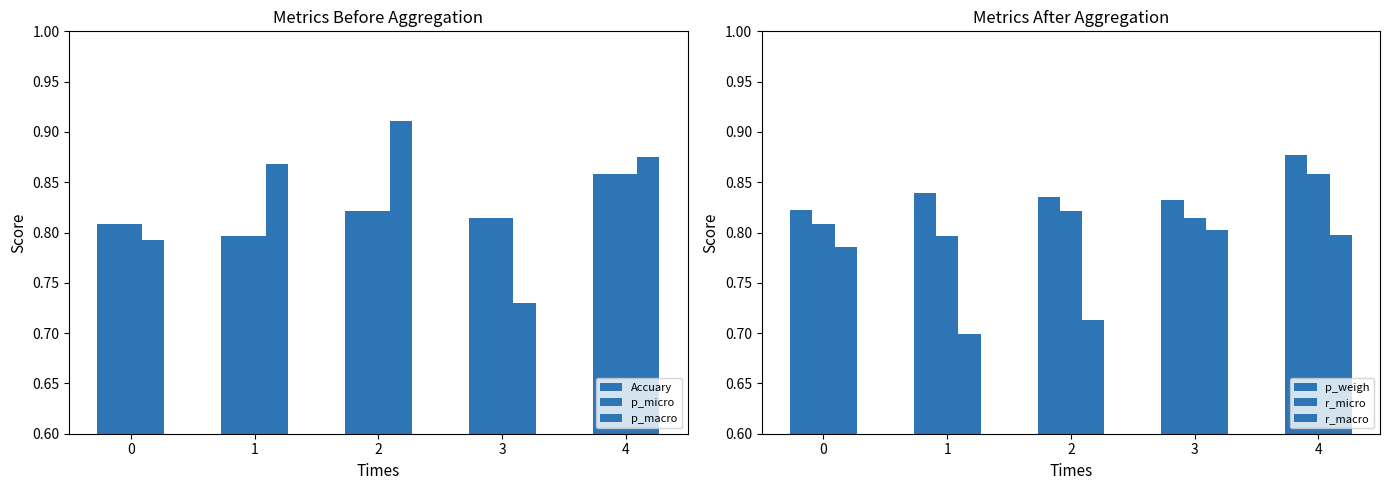

Which series has the largest range (max minus min)?

p_macro